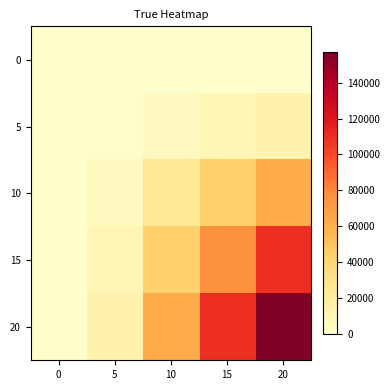

What is the spread (max minus min) of values at 20?

156816